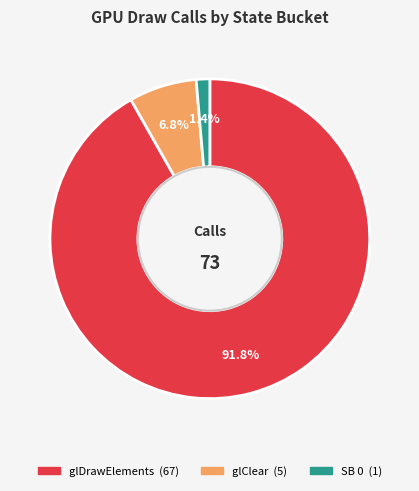

What portion of the pie excludes SB 0?

98.6%